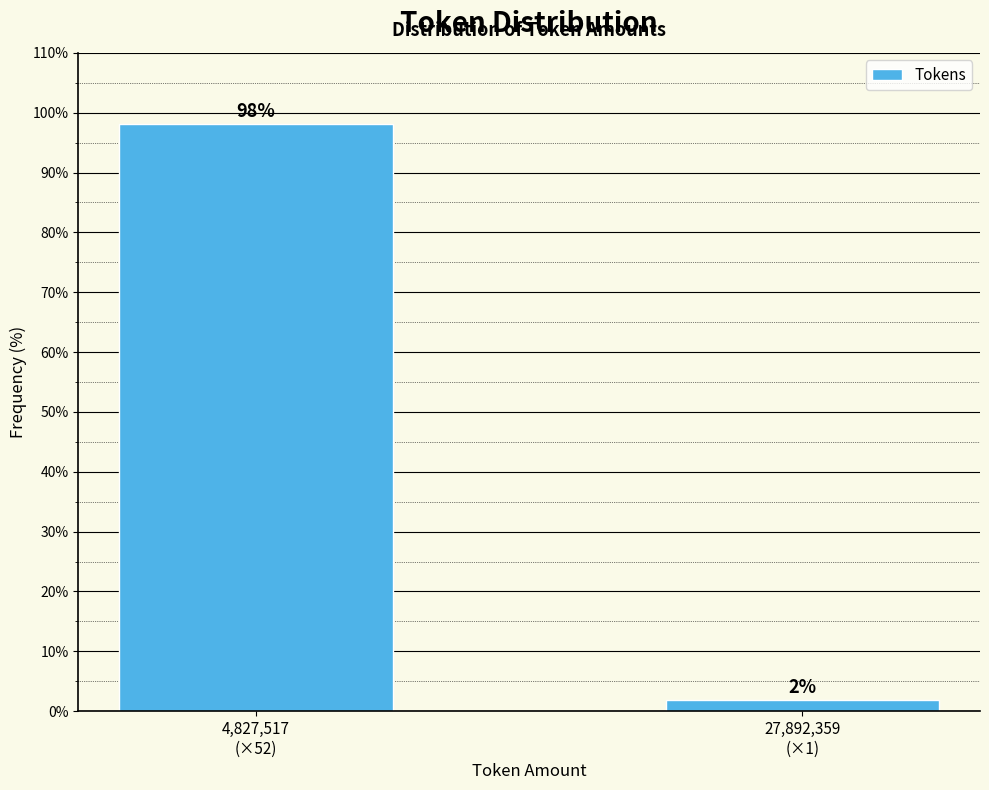

What is the average value?

50.0